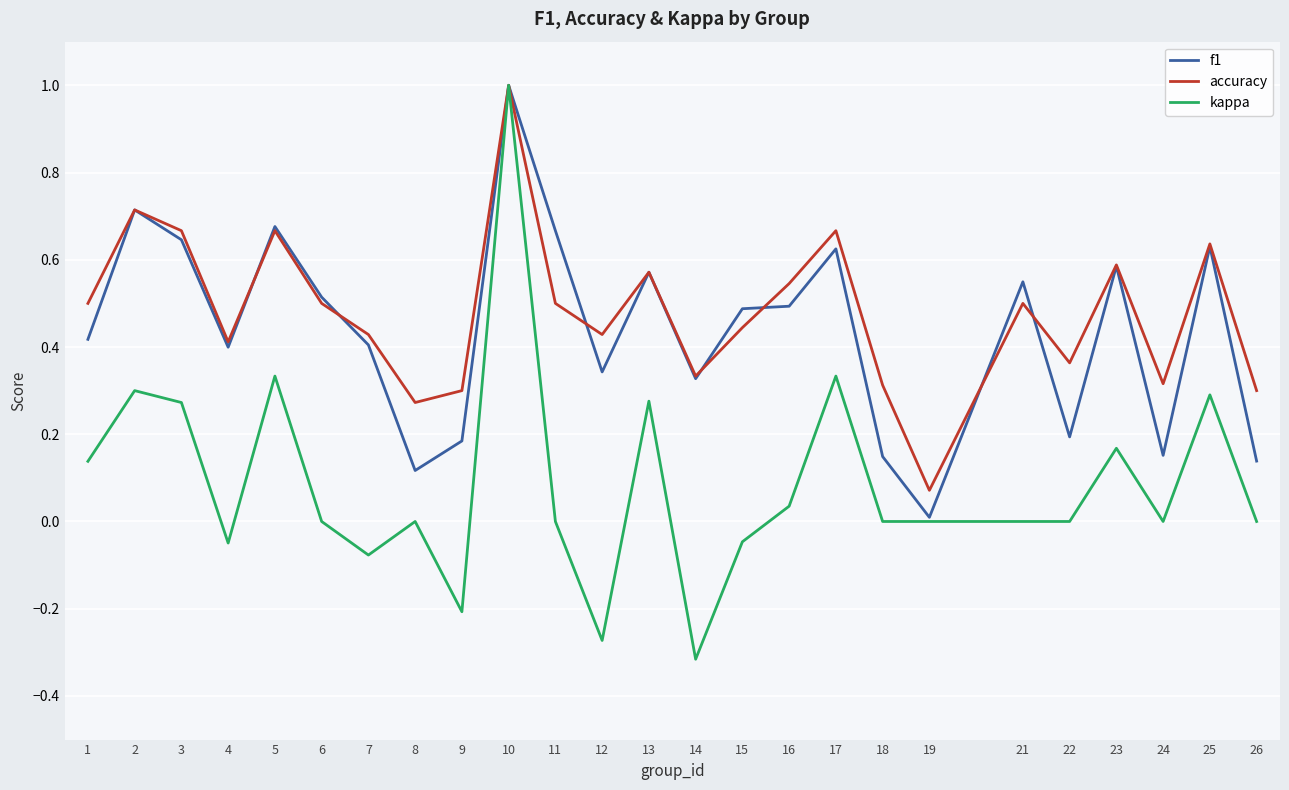

How many interior local peaks does the accuracy series have?

8